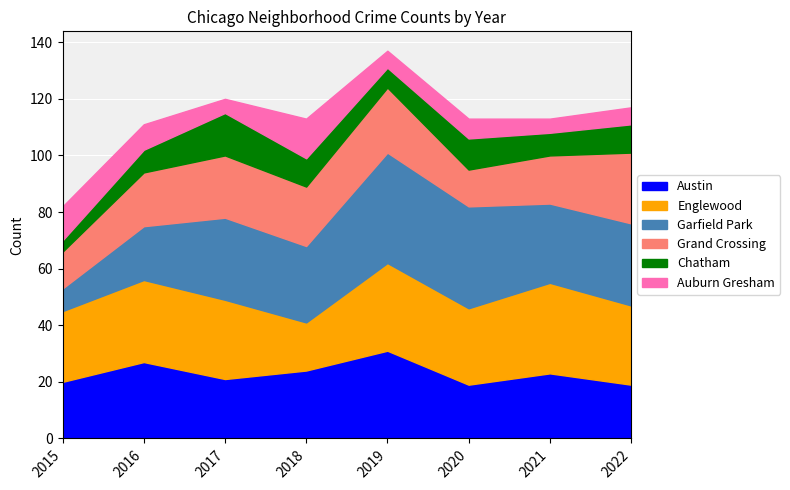

True or false: Chatham and Grand Crossing intersect in this chart.

False